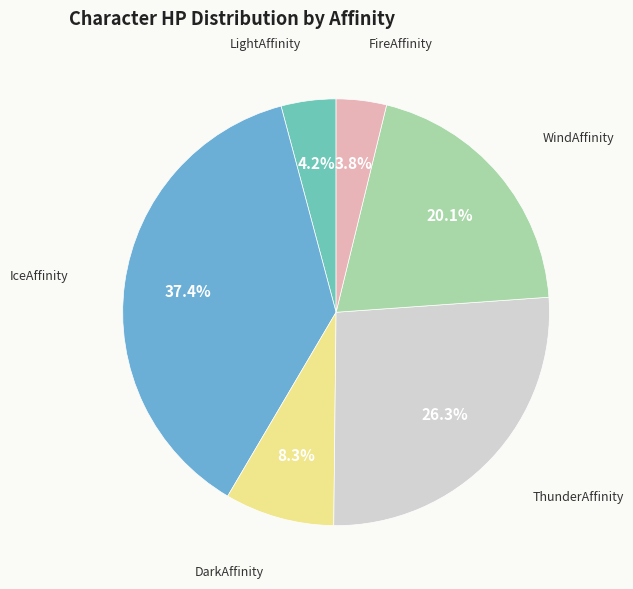

Is there any slice that represents more than half of the pie?

No